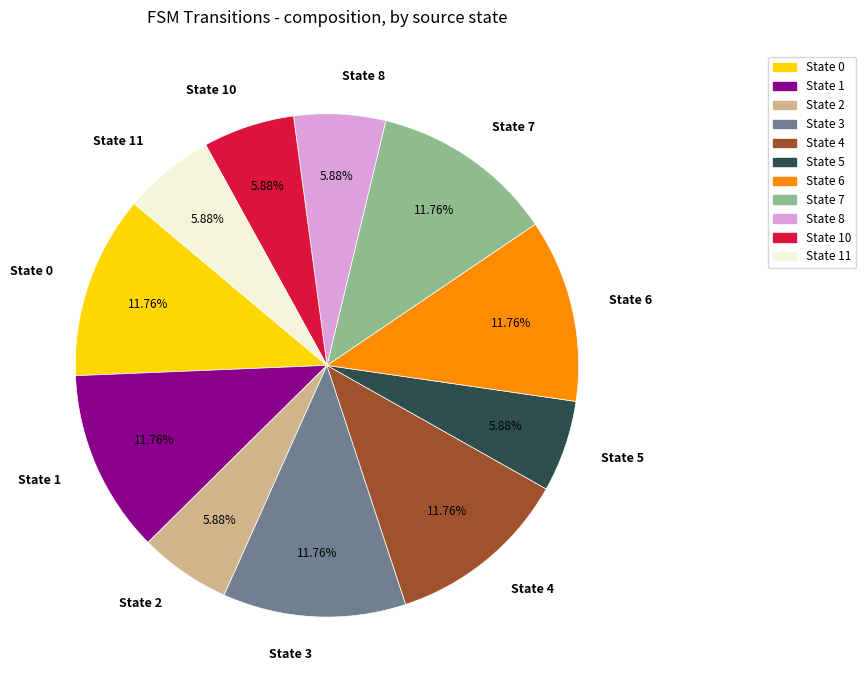

Between State 6 and State 8, which is larger?

State 6